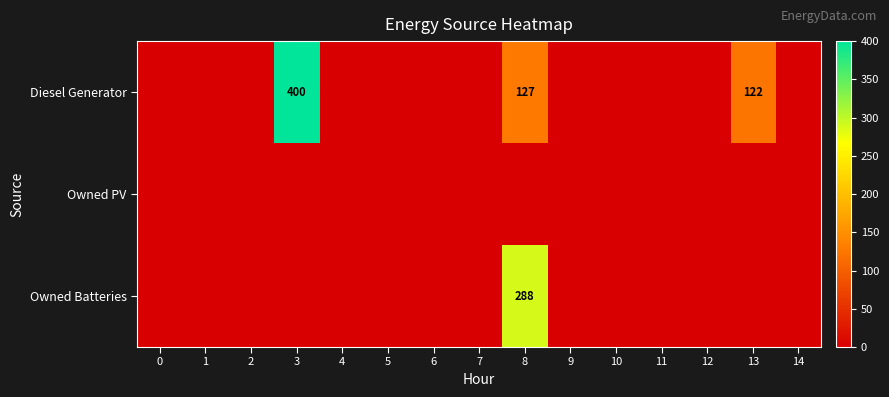

The Owned PV series shows 0 at 11. True or false?

True